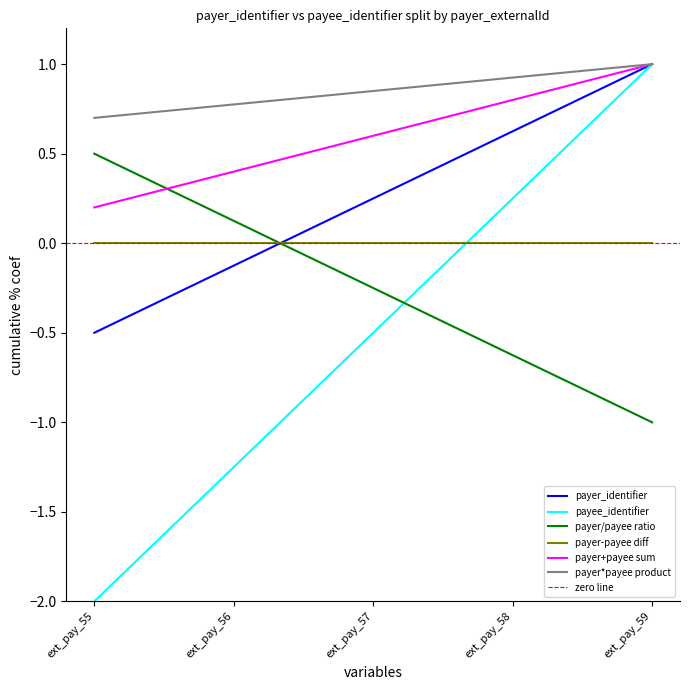

Is the value of payer_identifier at ext_pay_55 greater than the value of payer/payee ratio at ext_pay_55?

No